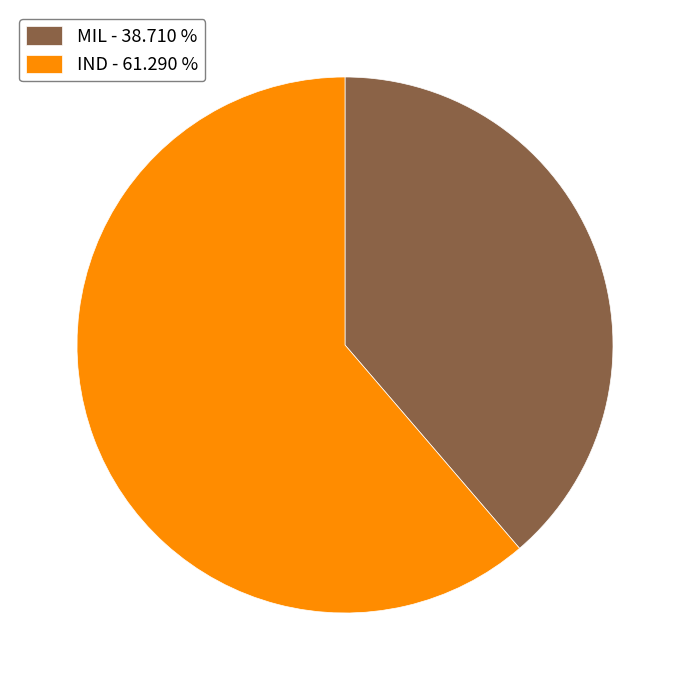

What is the ratio of the value at MIL - 38.710 % to the value at IND - 61.290 %?

0.6